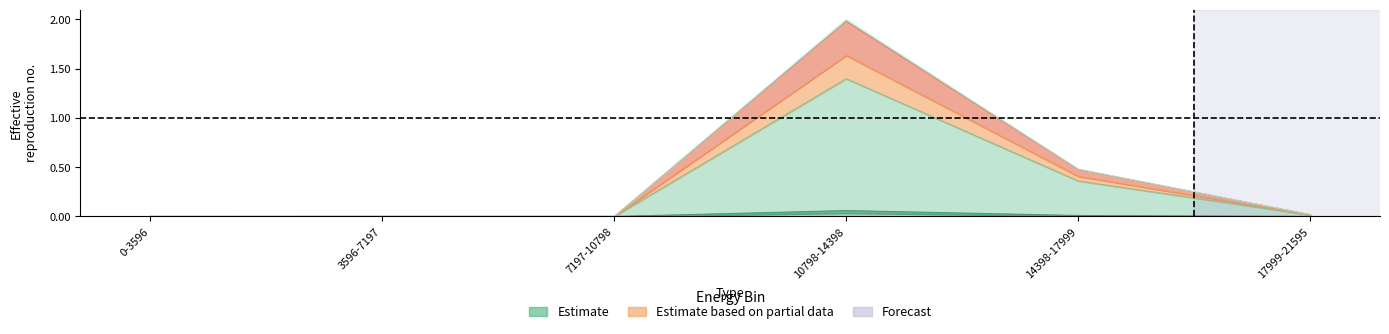

List the labels in order of Cs-134 value, smallest first.

0-3596, 7197-10798, 3596-7197, 17999-21595, 14398-17999, 10798-14398